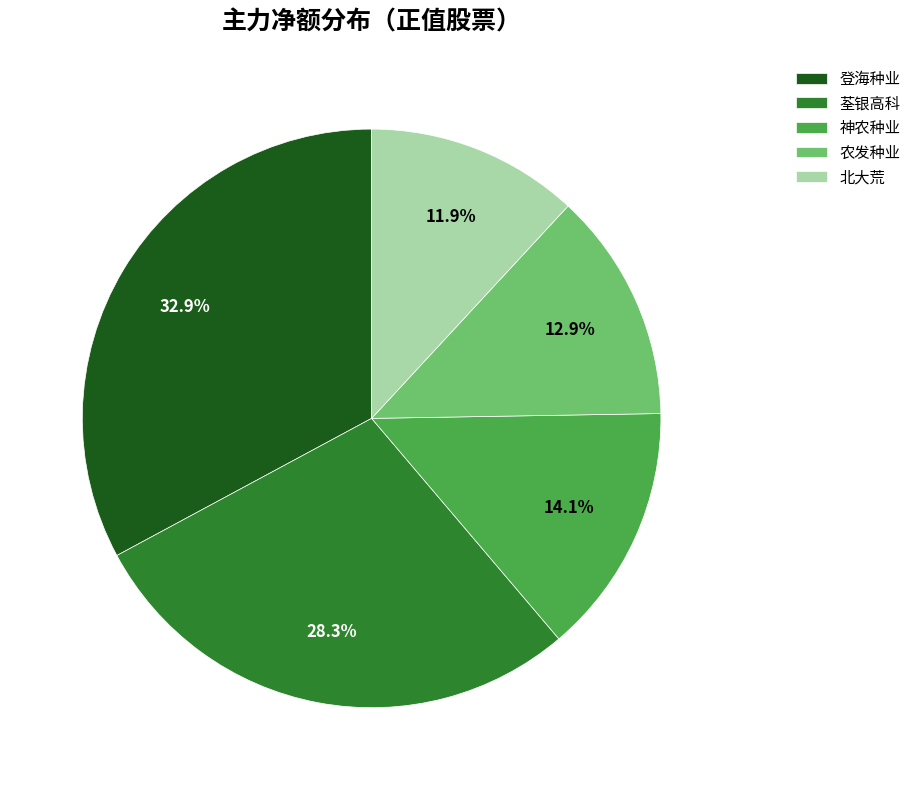

Is the sum of 荃银高科 and 农发种业 greater than half?

No